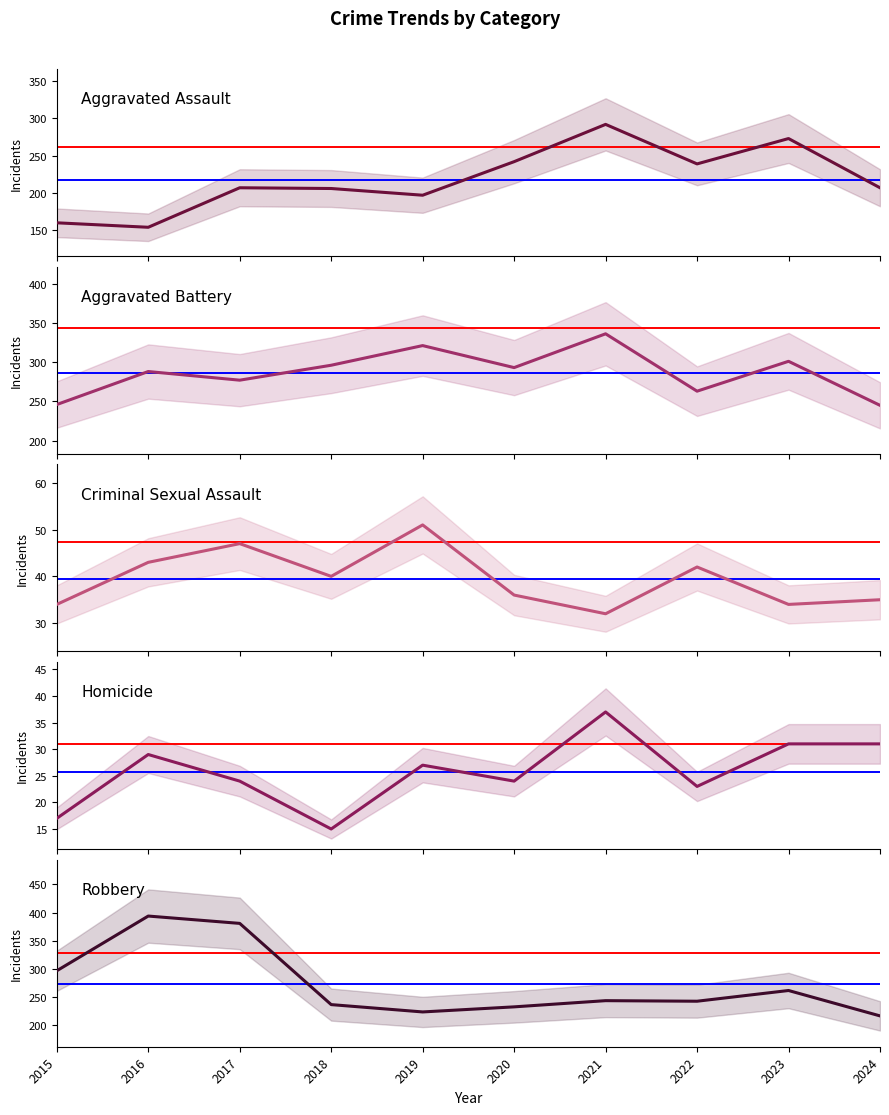

Reading right to left, list all the values displayed in this chart.

Aggravated Assault: 2024=207	2023=273	2022=239	2021=292	2020=242	2019=197	2018=206	2017=207	2016=154	2015=160
Aggravated Battery: 2024=245	2023=301	2022=263	2021=336	2020=293	2019=321	2018=296	2017=277	2016=288	2015=246
Criminal Sexual Assault: 2024=35	2023=34	2022=42	2021=32	2020=36	2019=51	2018=40	2017=47	2016=43	2015=34
Homicide: 2024=31	2023=31	2022=23	2021=37	2020=24	2019=27	2018=15	2017=24	2016=29	2015=17
Robbery: 2024=217	2023=262	2022=243	2021=244	2020=233	2019=224	2018=237	2017=381	2016=394	2015=297